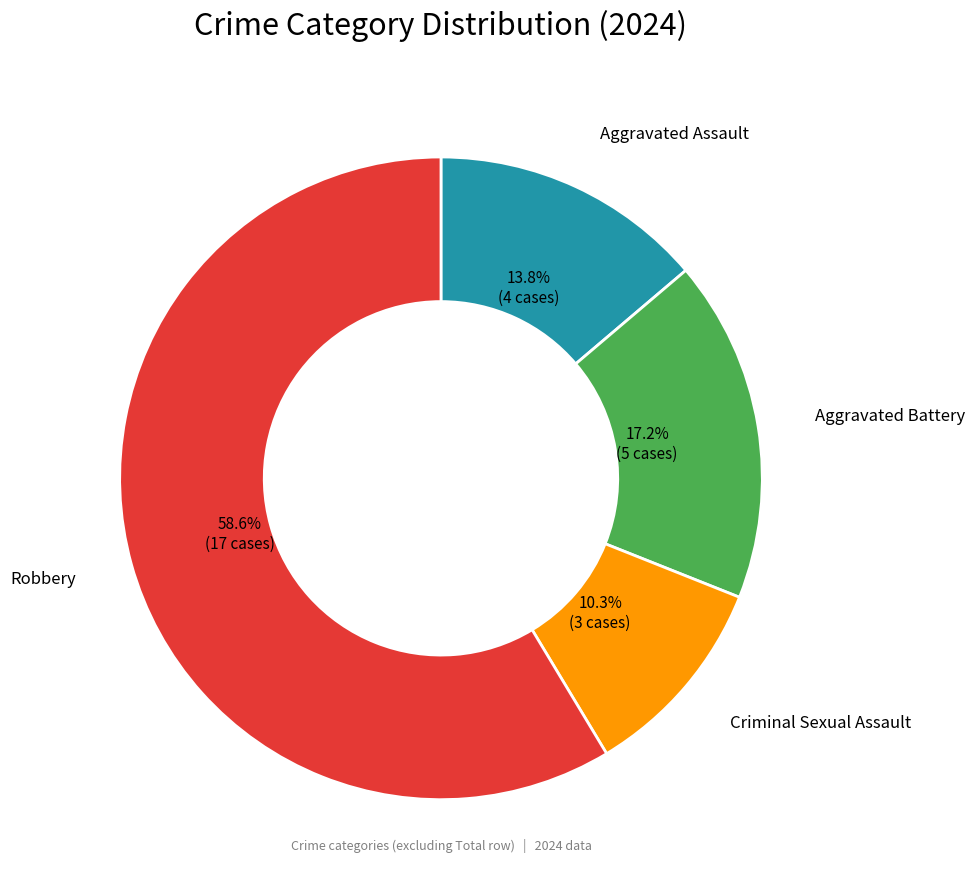

How many segments does this pie chart have?

4